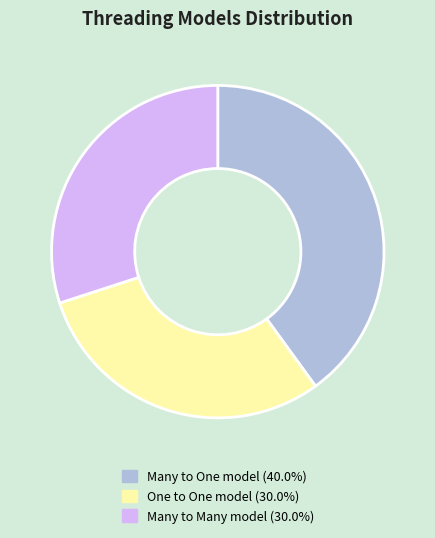

Is there any slice that represents more than half of the pie?

No